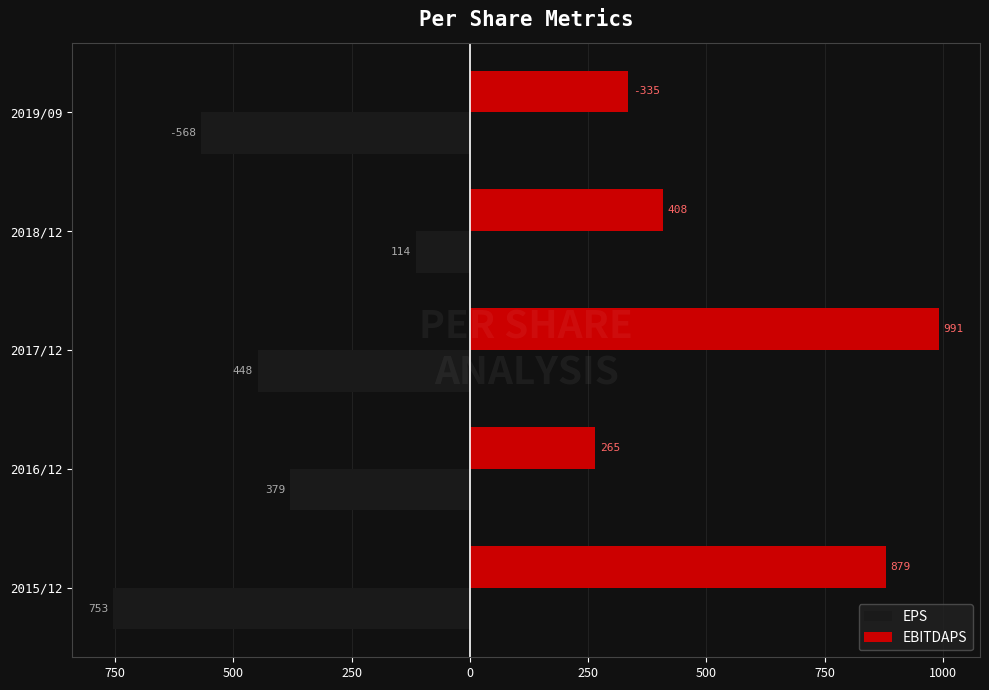

What are all the series names shown in the legend?

EPS, EBITDAPS